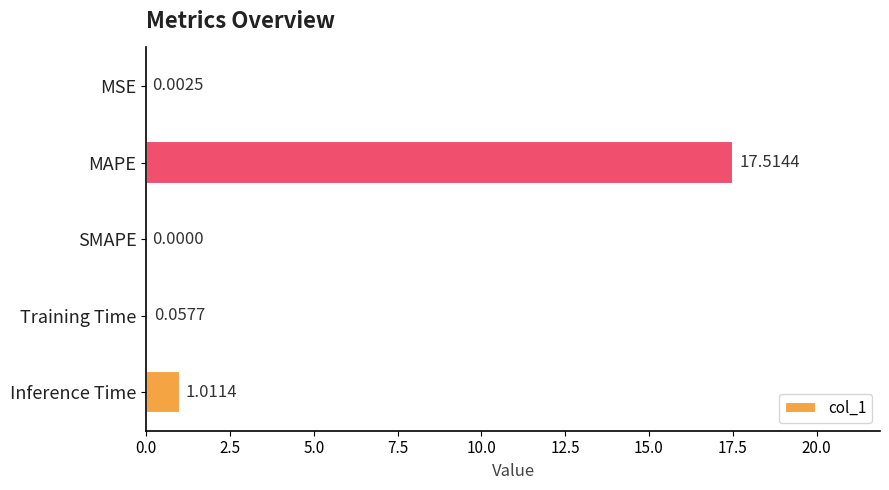

At which label is the value closest to 8?

Inference Time